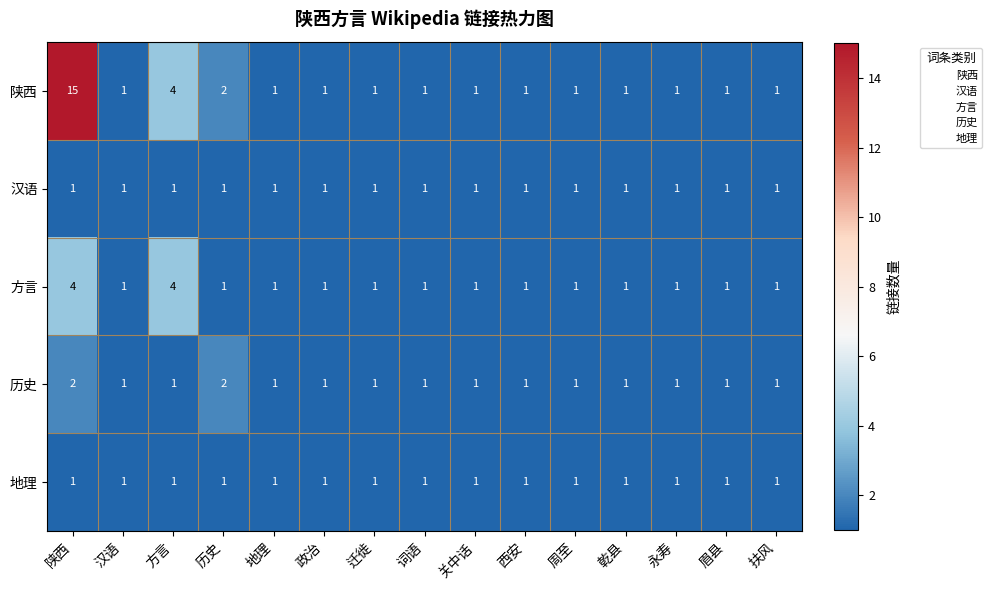

How many 方言 values are between 1 and 2?

13